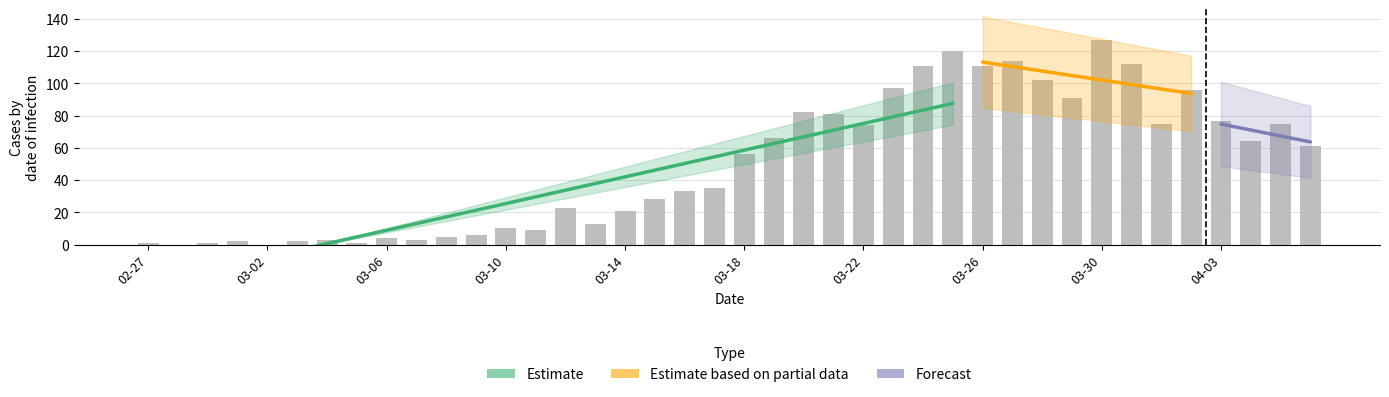

Are the bars horizontal?

No